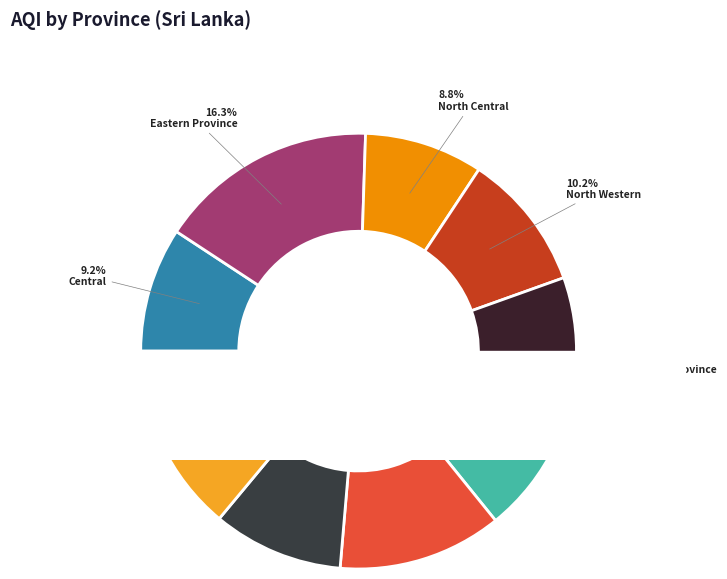

To the nearest percent, what is the combined percentage of North Western and Western?

24%